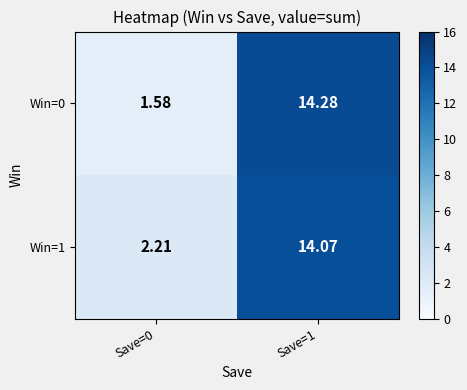

At which category is the sum across all series the highest?

Save=1